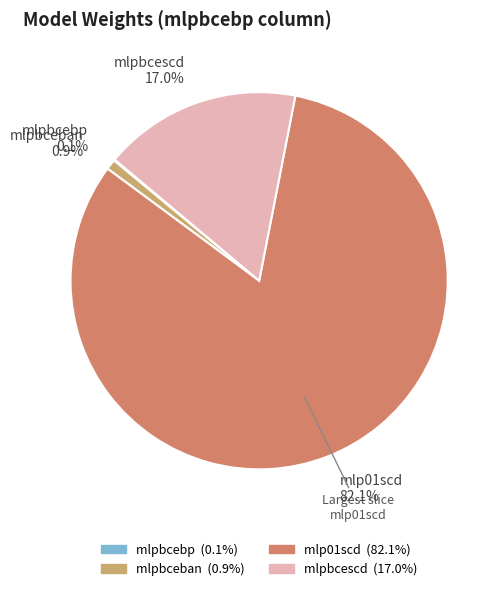

What percentage is the mlp01scd slice, to the nearest percent?

82%